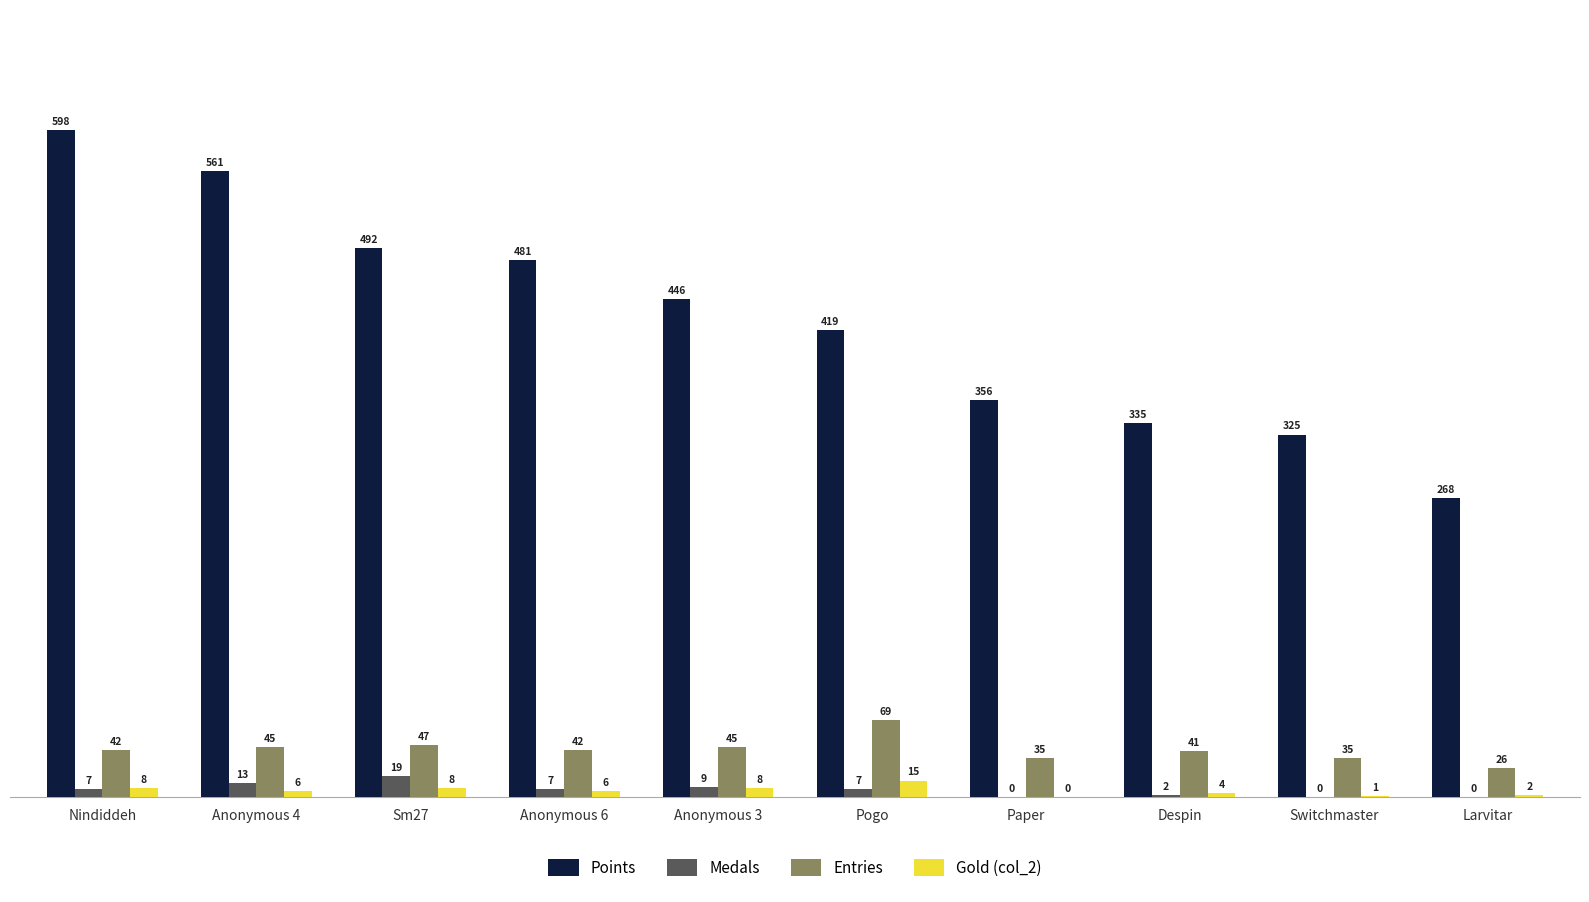

How many data points does each series have?

10